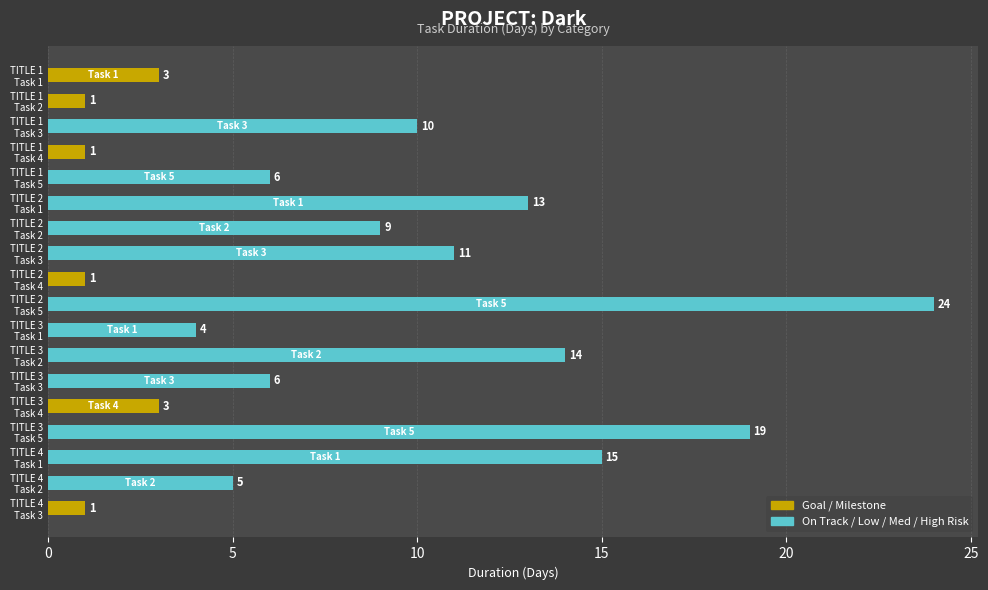

What is the value of the 15th bar from the top?

19